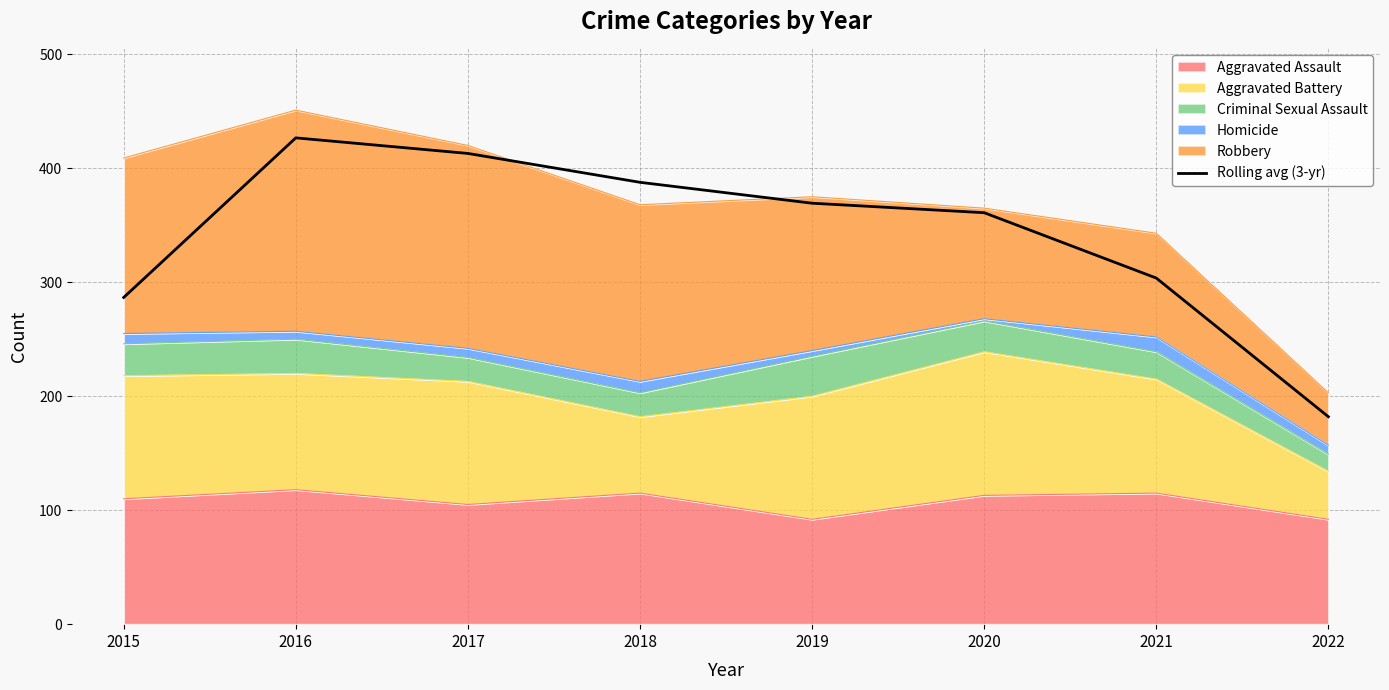

Reading left to right, transcribe all the data shown in this chart.

2015=286.7	2016=426.7	2017=413.0	2018=387.7	2019=369.3	2020=361.0	2021=303.7	2022=182.0